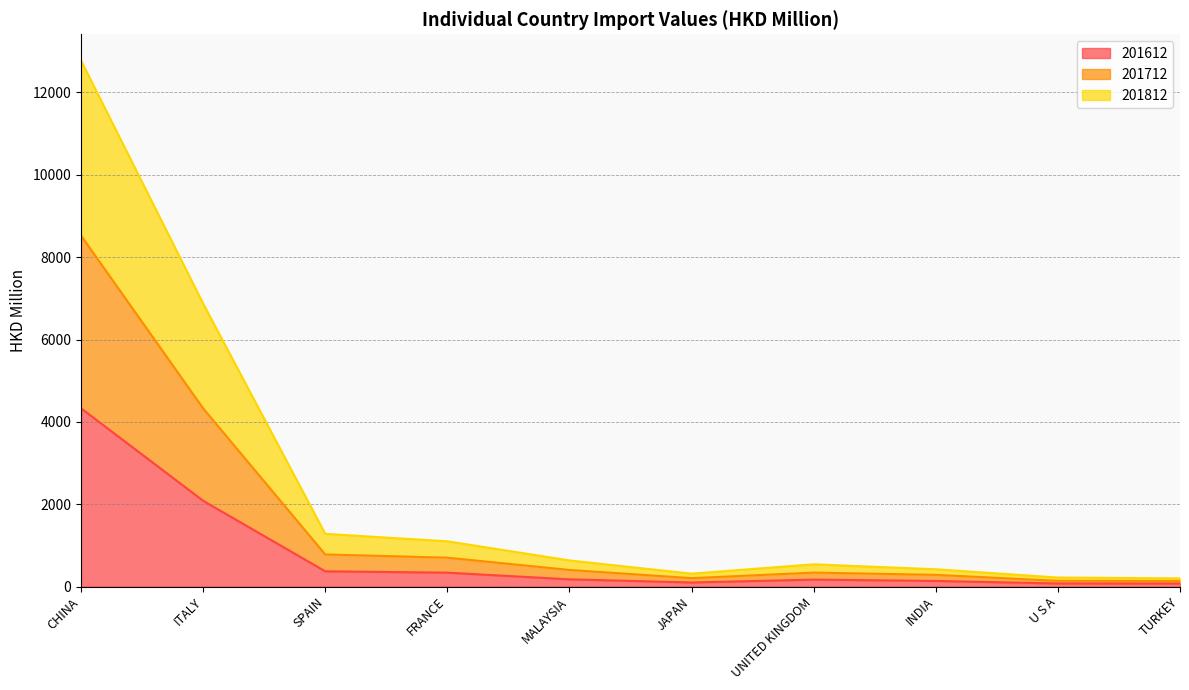

At which label does 201812 reach its minimum?

TURKEY